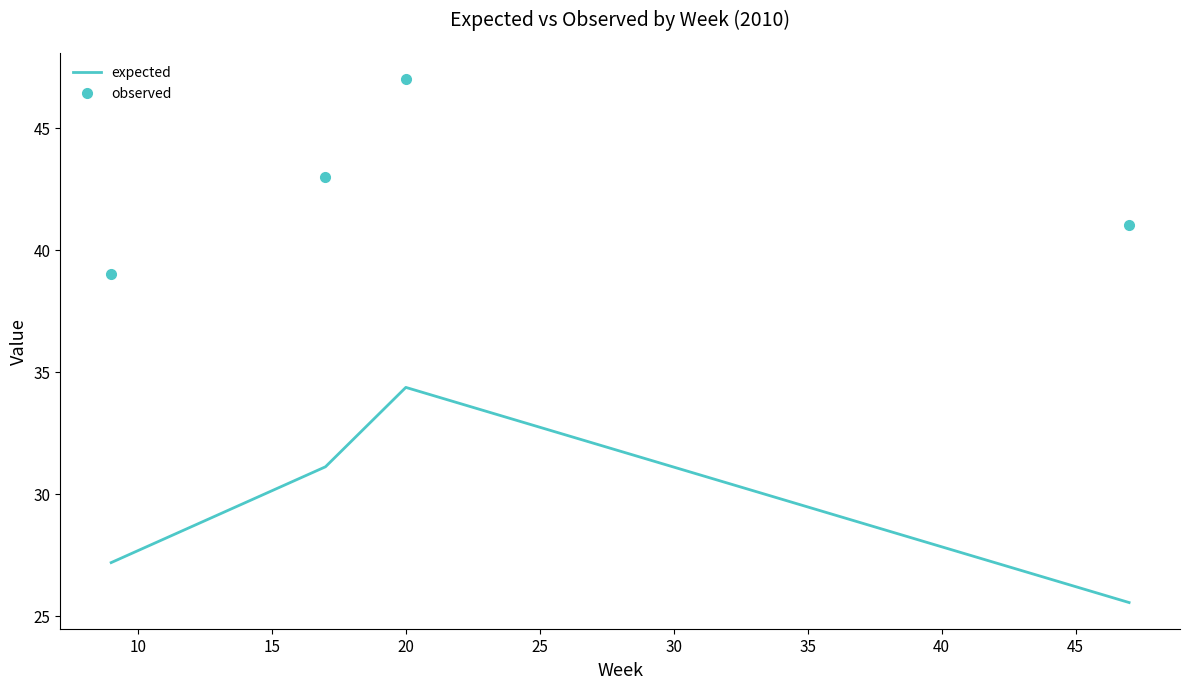

Which series has the widest spread of values?

expected